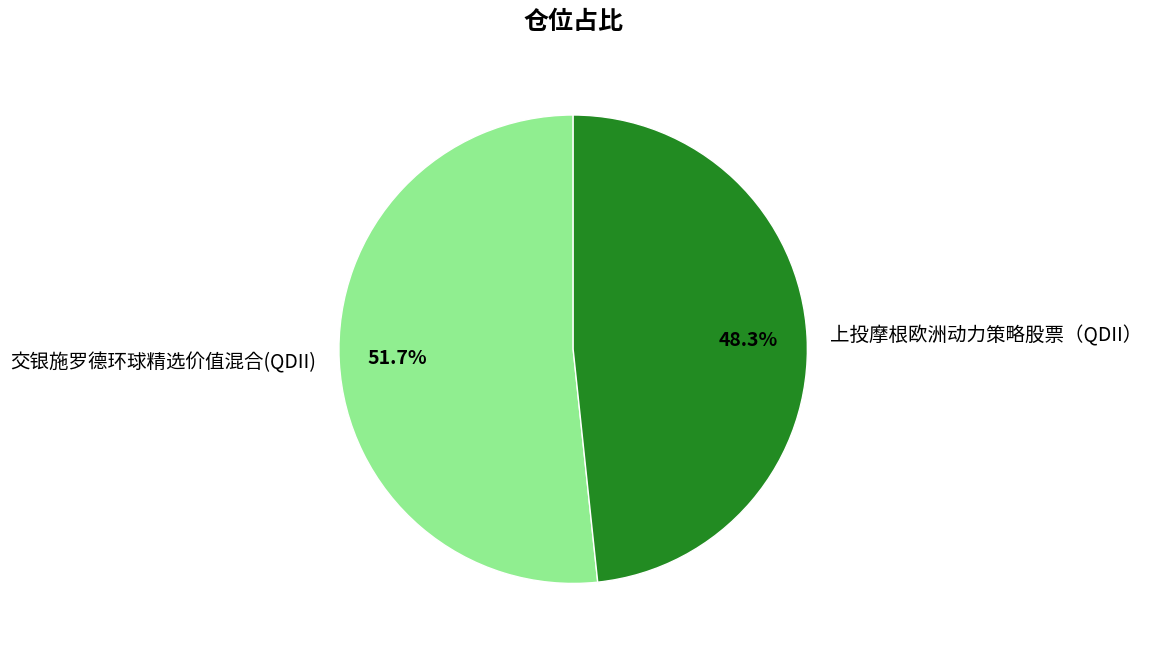

To the nearest percent, what is the difference between the largest and smallest slice percentages?

3%